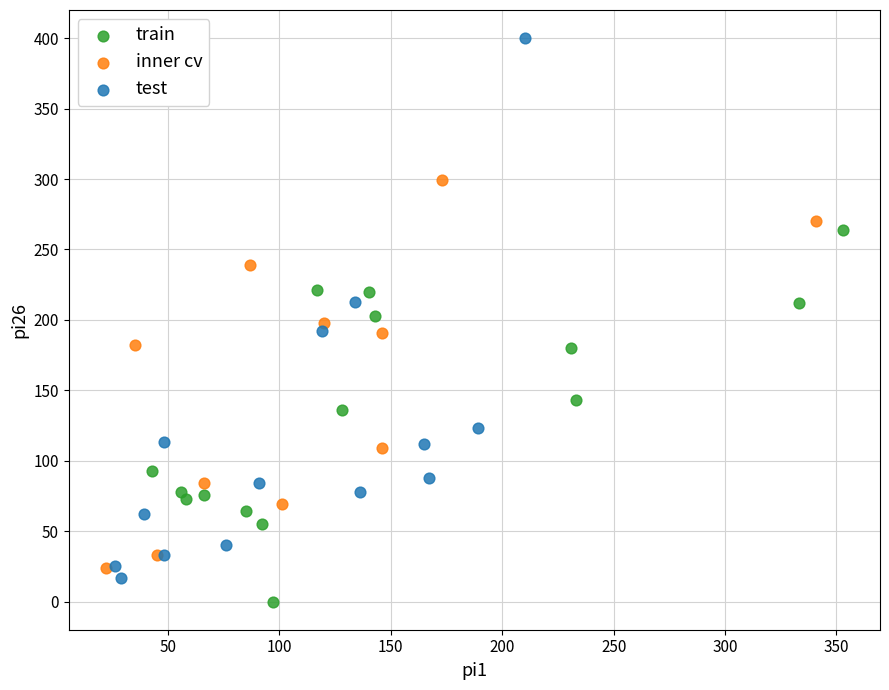

Which series reaches the minimum Y coordinate?

train